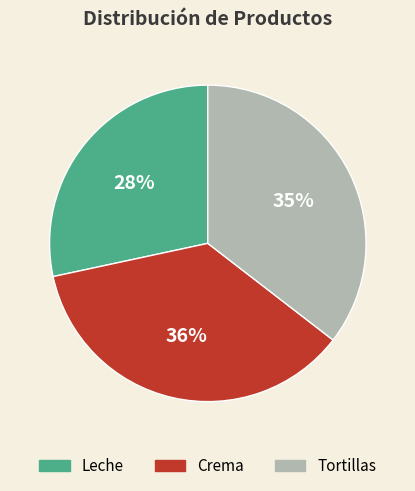

To the nearest percent, what portion does Leche represent?

28%